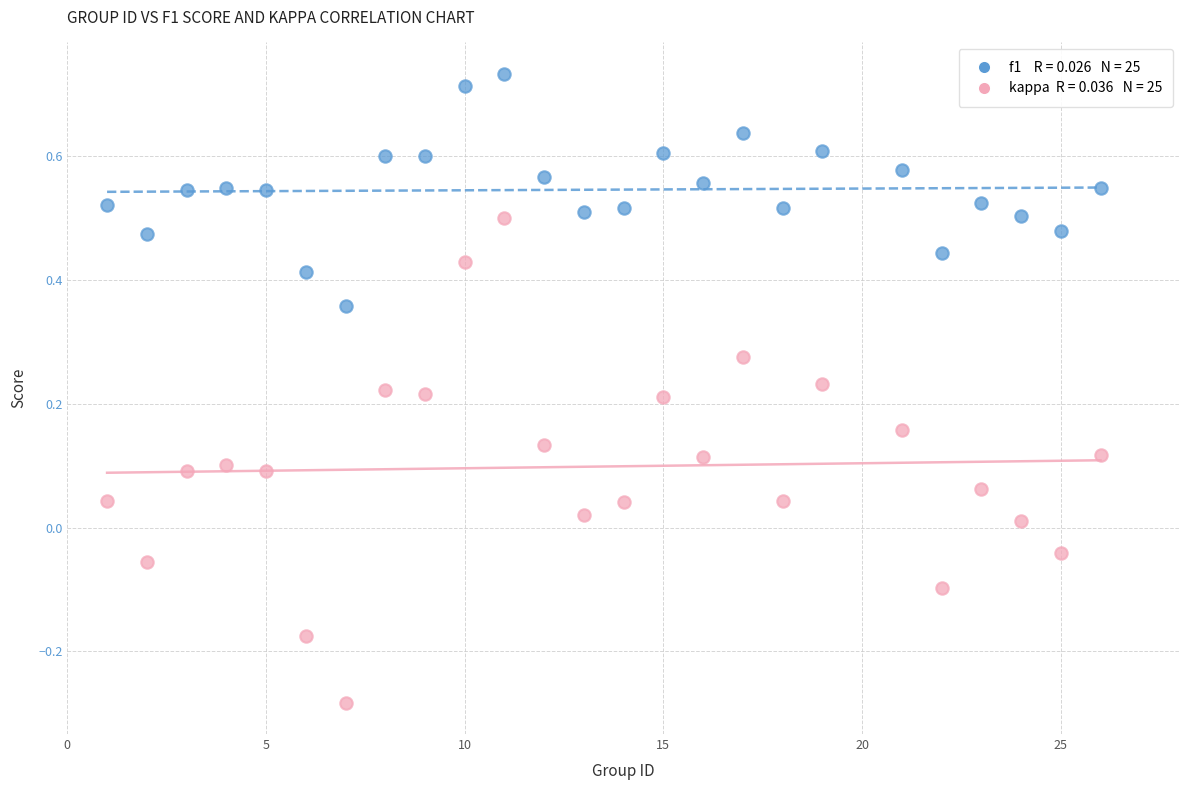

Across all data points, what is the range of Y values (max minus min)?

1.0